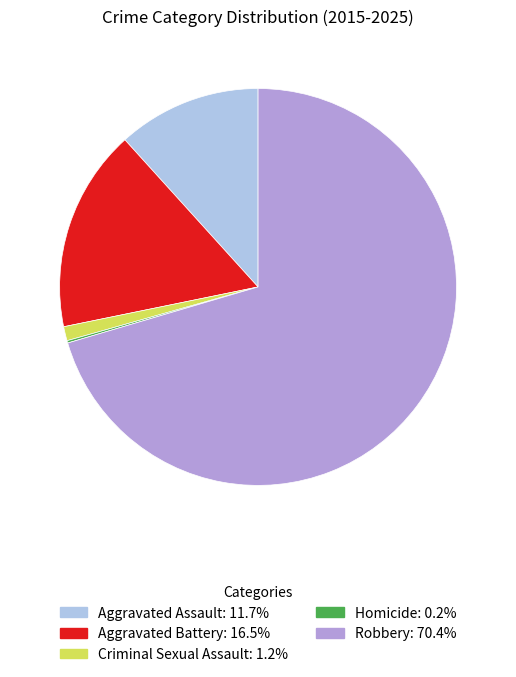

Which has a higher value, Aggravated Assault or Aggravated Battery?

Aggravated Battery